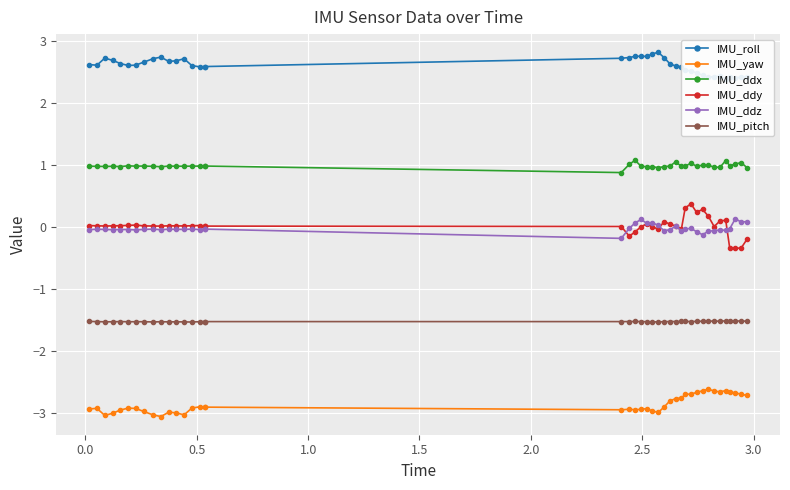

Which series has the widest spread of values?

IMU_ddy